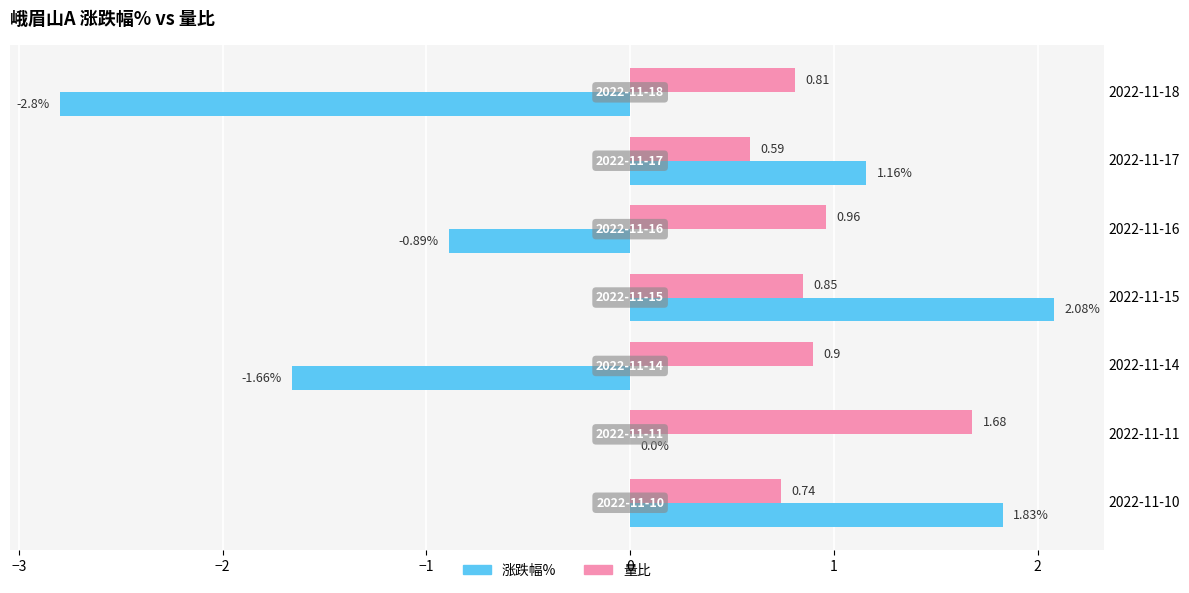

What is the sum of the 量比 values at 2022-11-15 and 2022-11-17?

1.4